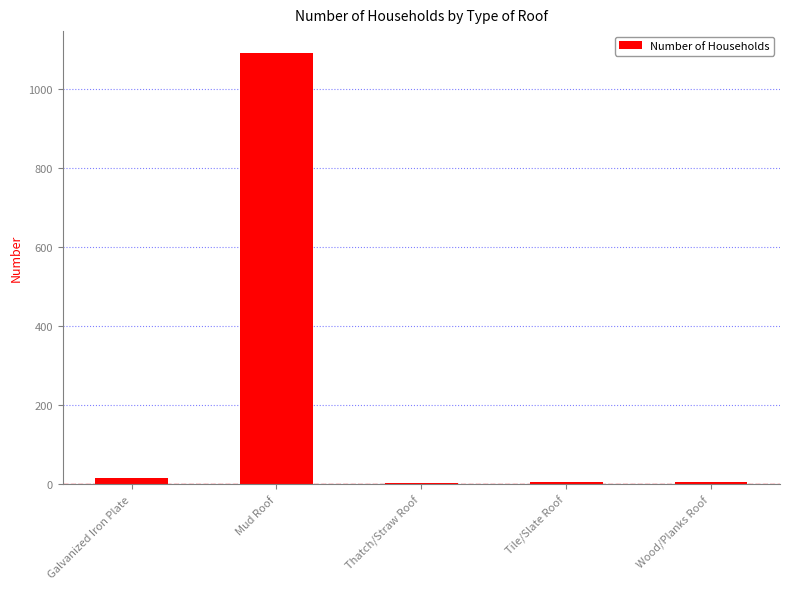

How many series are shown in this chart?

1